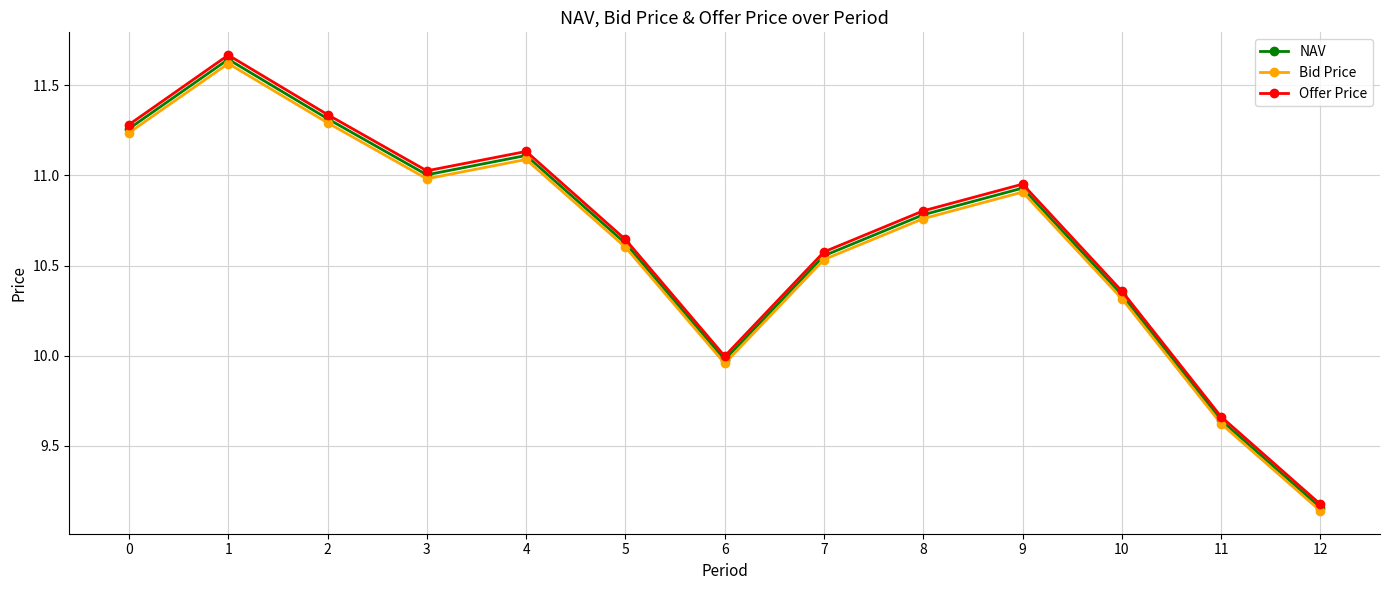

List the series in order of their overall mean, lowest first.

Bid Price, NAV, Offer Price